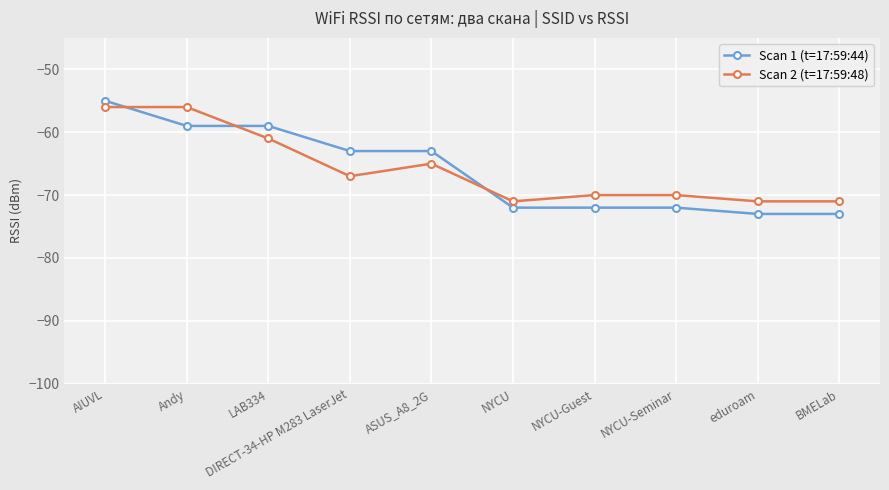

At which category is the sum across all series the highest?

AIUVL